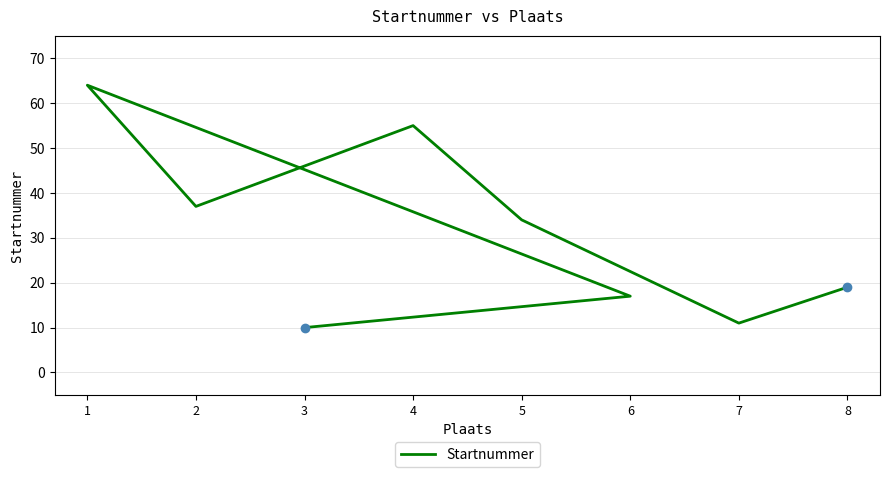

Rank the categories by value from highest to lowest.

1, 4, 2, 5, 8, 6, 7, 3